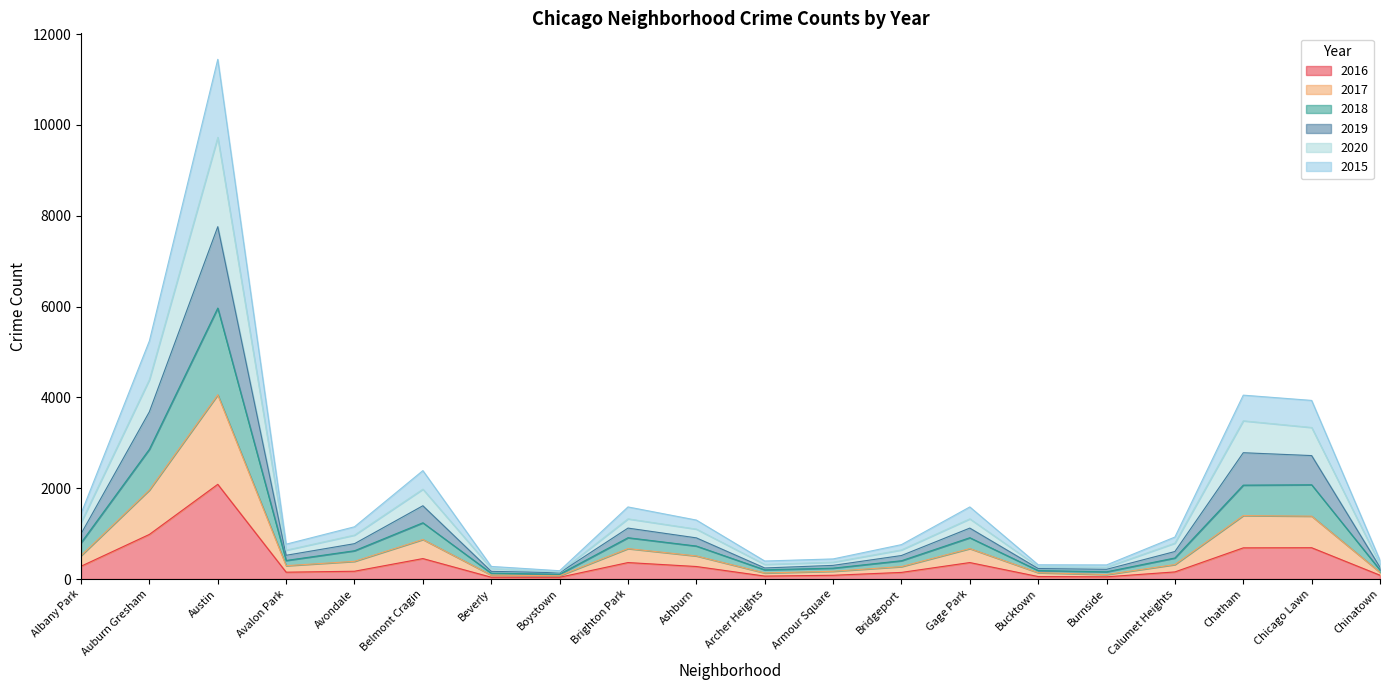

At which category is the sum across all series the highest?

Austin